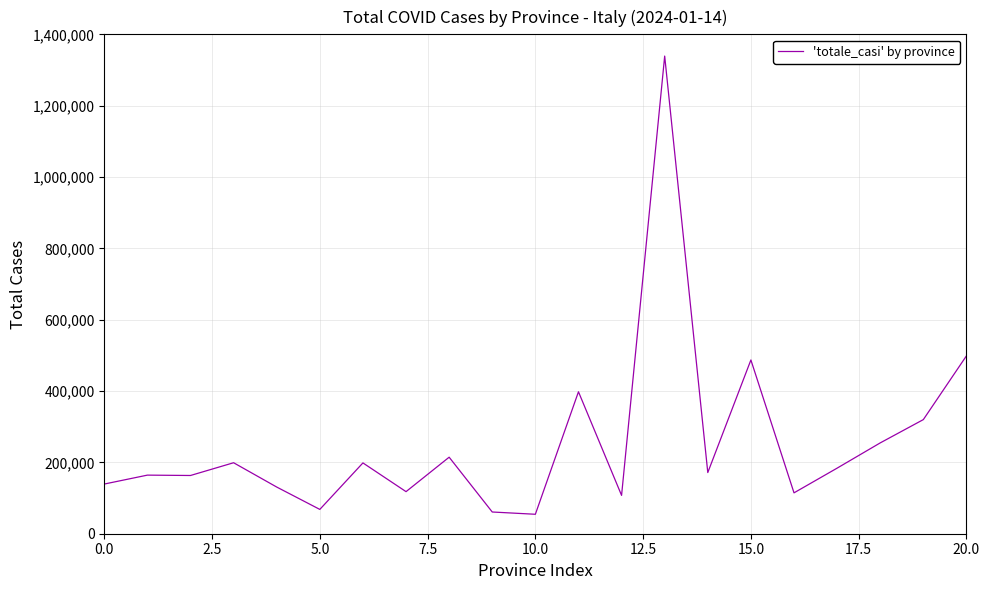

What is the difference between the maximum and minimum values?

1284523